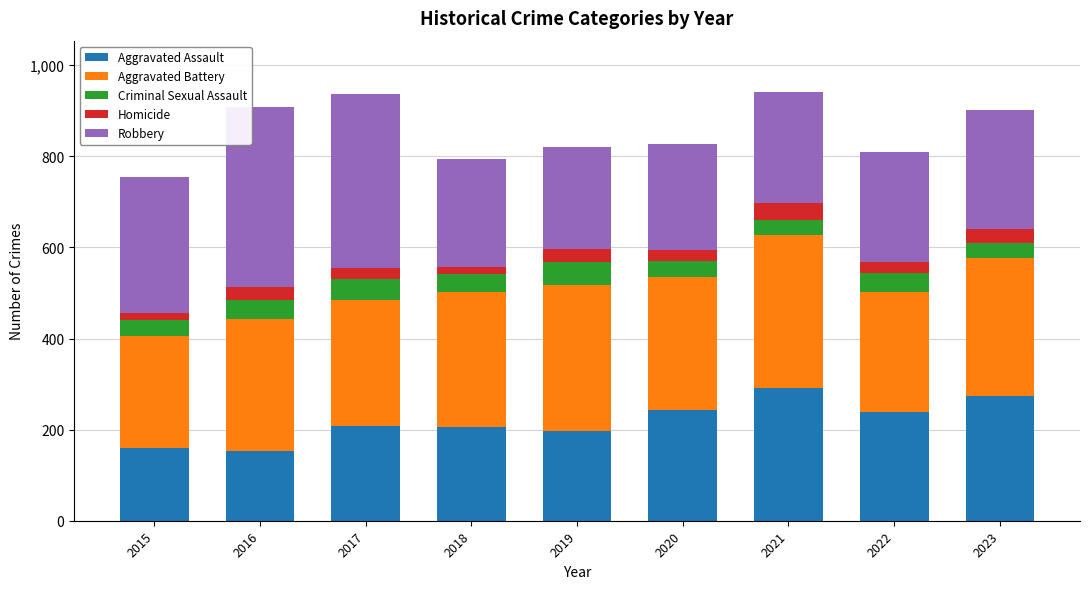

What is the value of the Aggravated Assault bar at the 7th from the left?

292